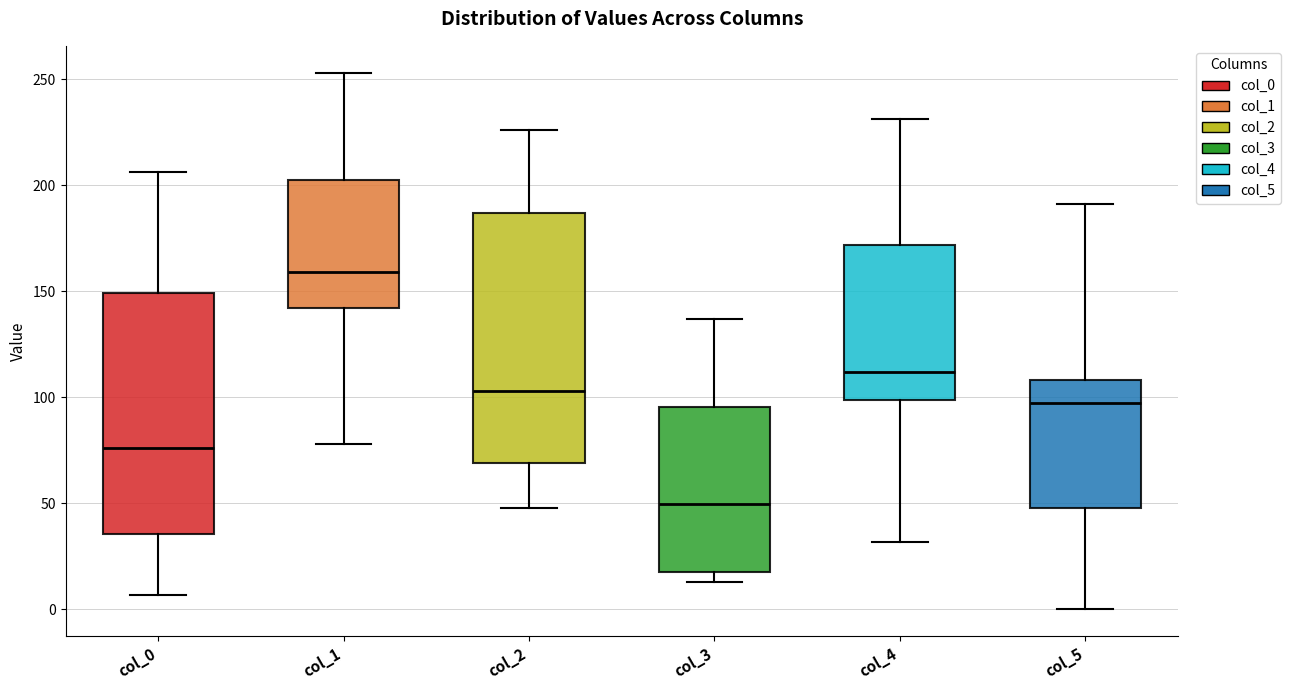

Reading left to right, read every box against the y-axis: the position of its median line, the range the box covers, and the ends of its whiskers. The values are not printed on the chart, so give them approximately, as read against the axis.

col_0: median 75, box 35 to 150, whiskers 5 to 205
col_1: median 160, box 140 to 200, whiskers 80 to 255
col_2: median 105, box 70 to 185, whiskers 50 to 225
col_3: median 50, box 20 to 95, whiskers 15 to 135
col_4: median 110, box 100 to 170, whiskers 30 to 230
col_5: median 100, box 50 to 110, whiskers 0 to 190